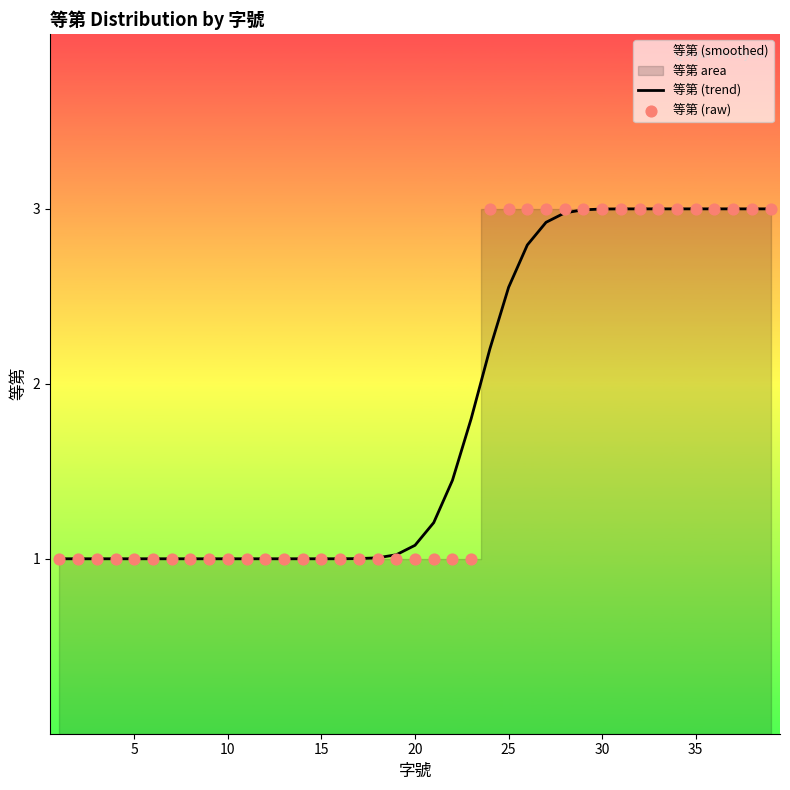

At how many categories does at least one series exceed 2?

16